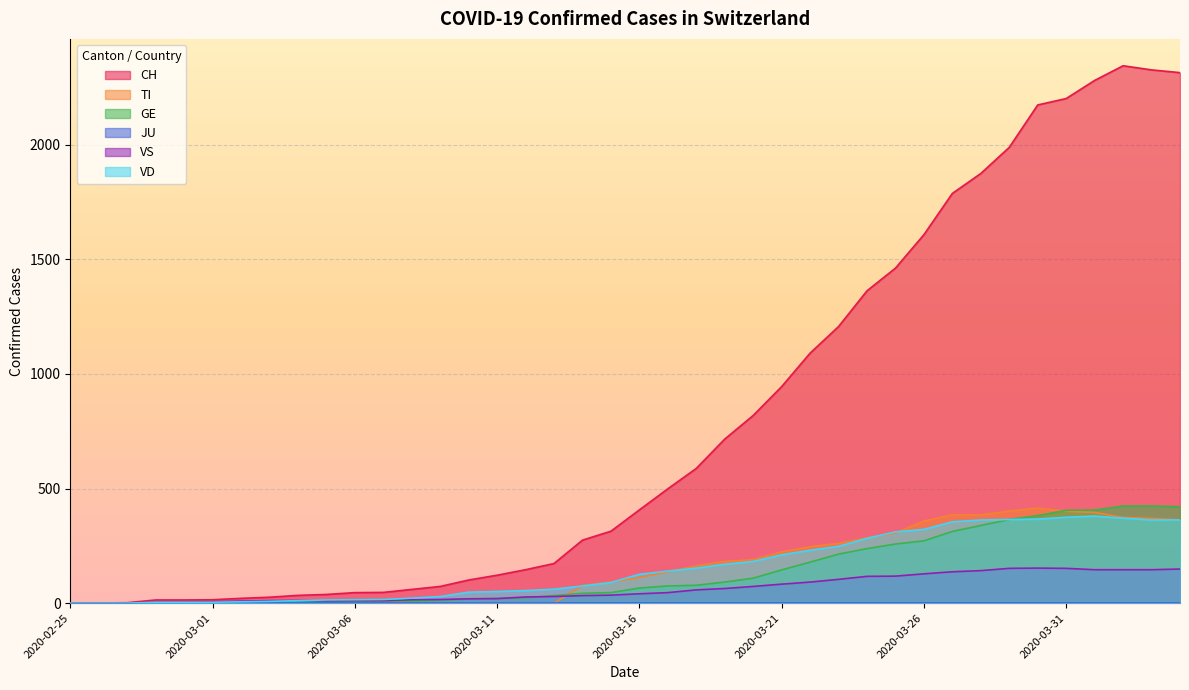

True or false: CH has more than 2 points higher than both neighbors.

False